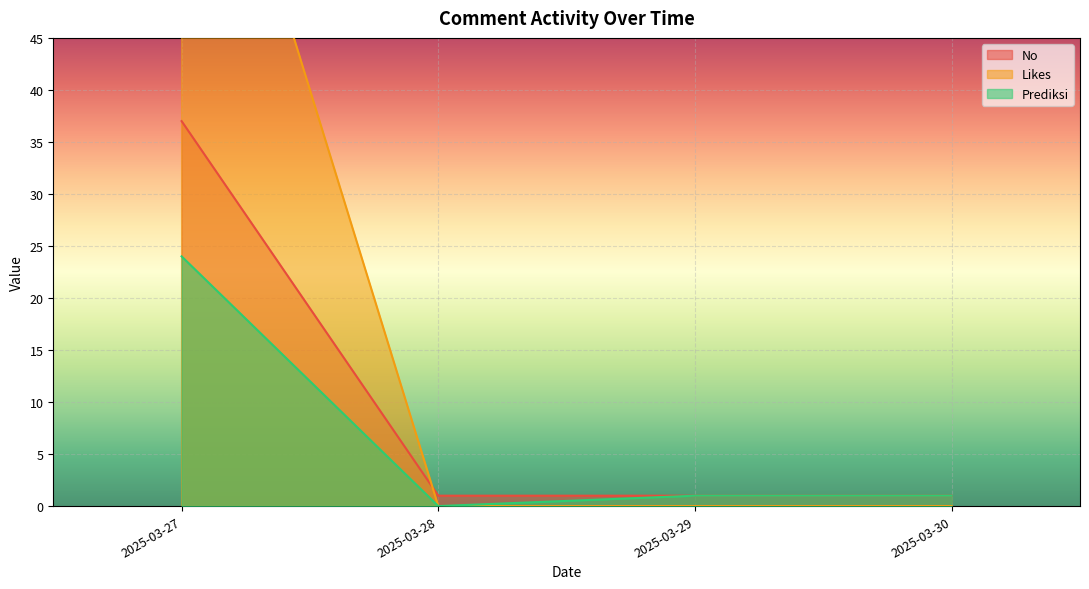

Between 2025-03-27 and 2025-03-27, which is larger?

2025-03-27